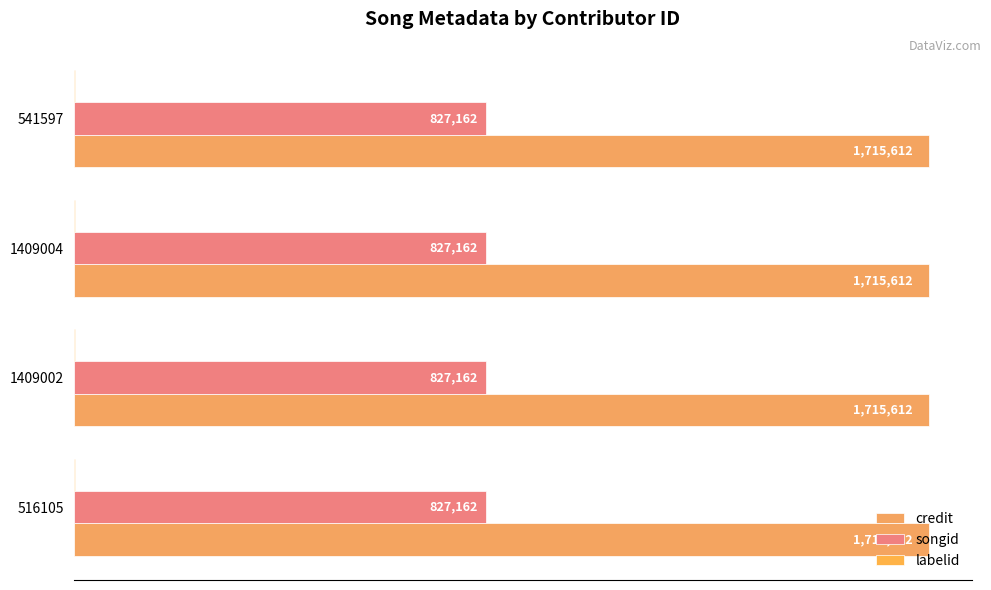

What is the total value across all series at 1409004?

2544616